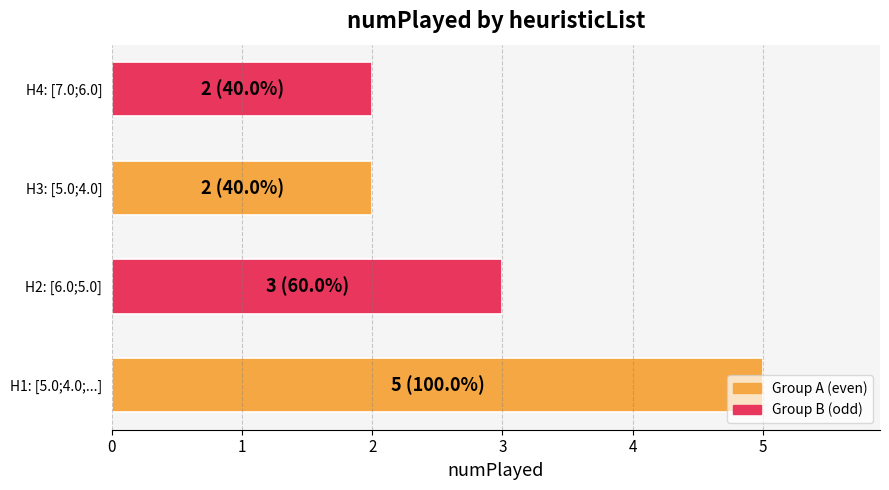

How many values are between 2 and 5?

4